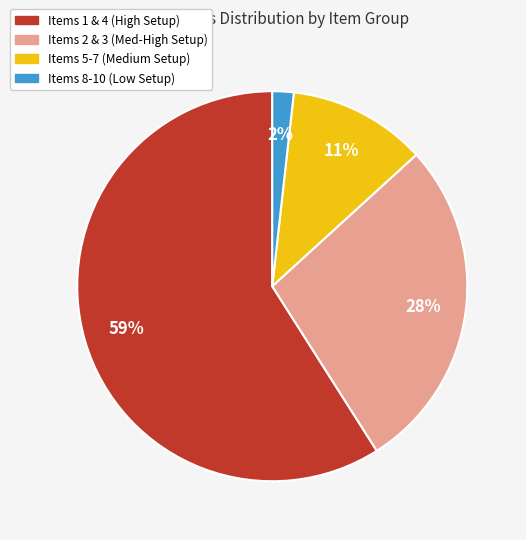

To the nearest percent, what is the average slice percentage?

25%